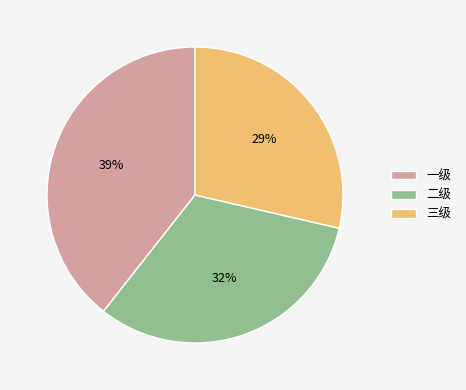

What percentage is the 三级 slice, to the nearest percent?

29%